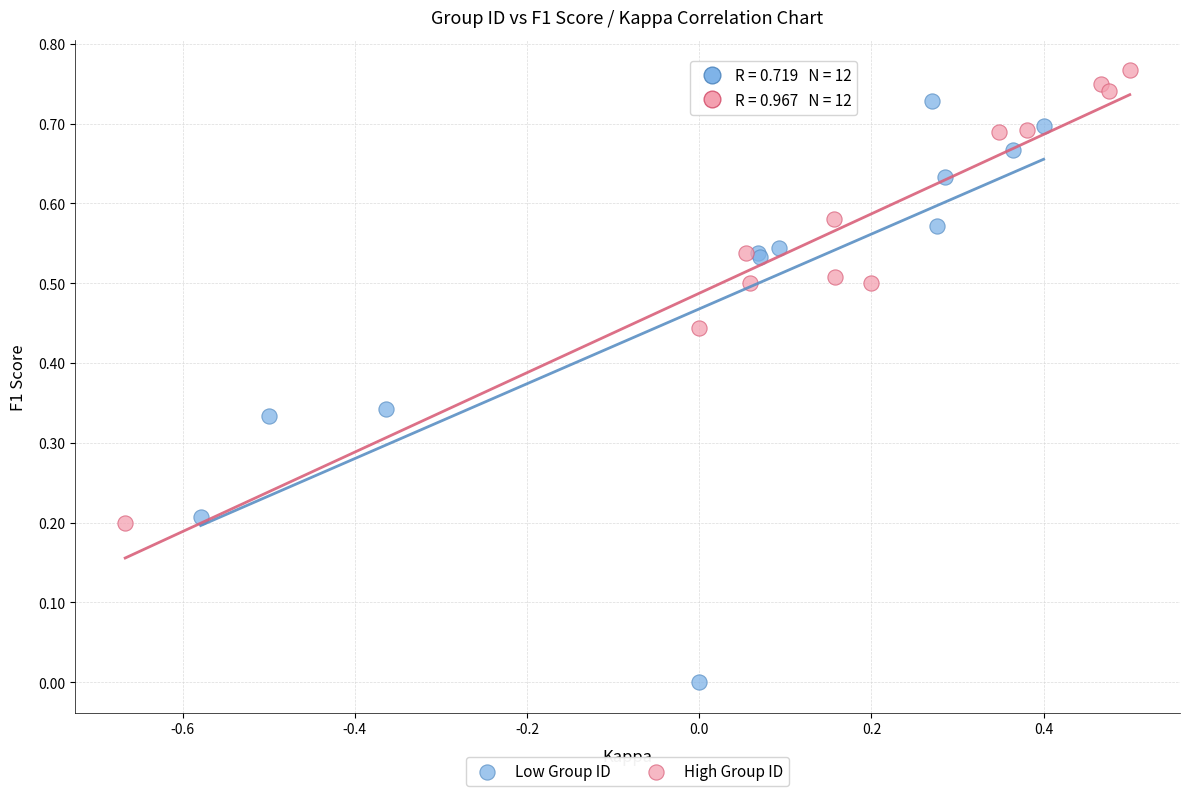

Which series has the widest spread of Y values?

Low Group ID